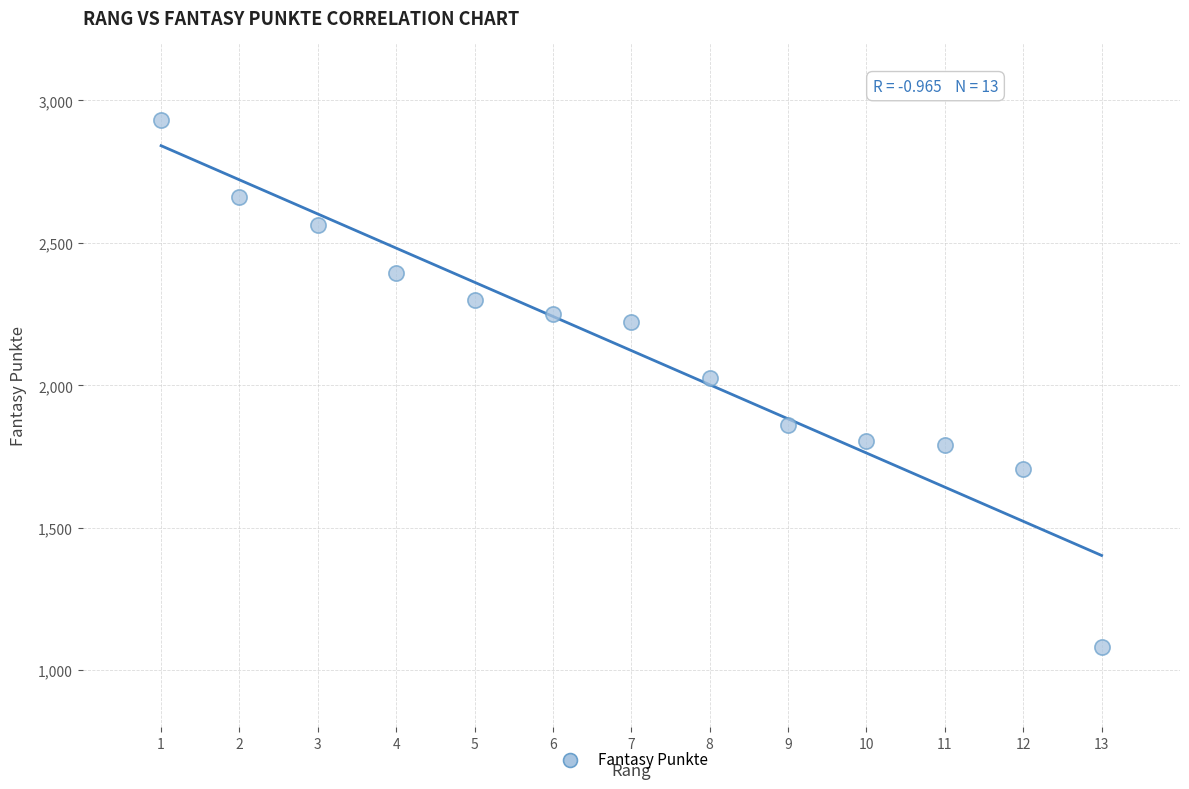

What is the range of X values (max minus min)?

12